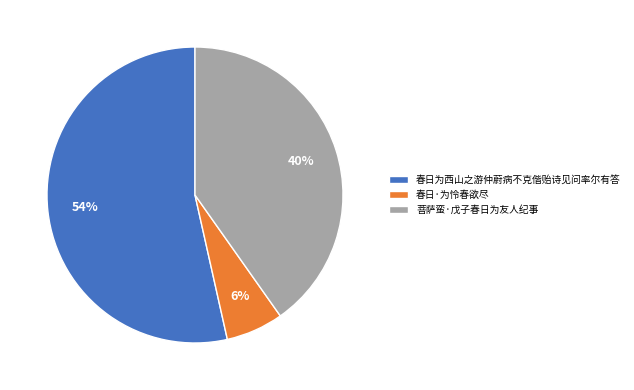

Is there any slice that represents more than half of the pie?

Yes